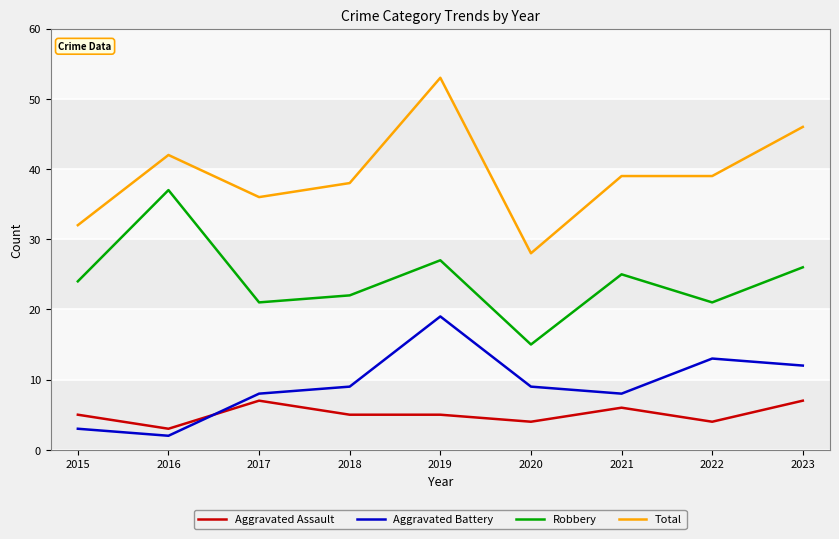

Which series has the widest spread of values?

Total